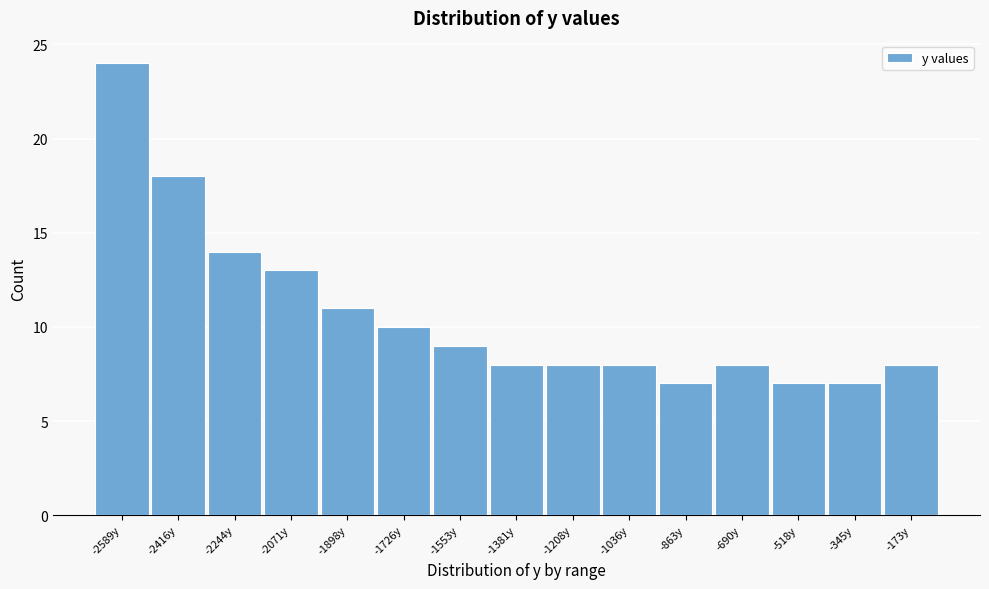

Reading left to right, list all the values displayed in this chart.

24	18	14	13	11	10	9	8	8	8	7	8	7	7	8